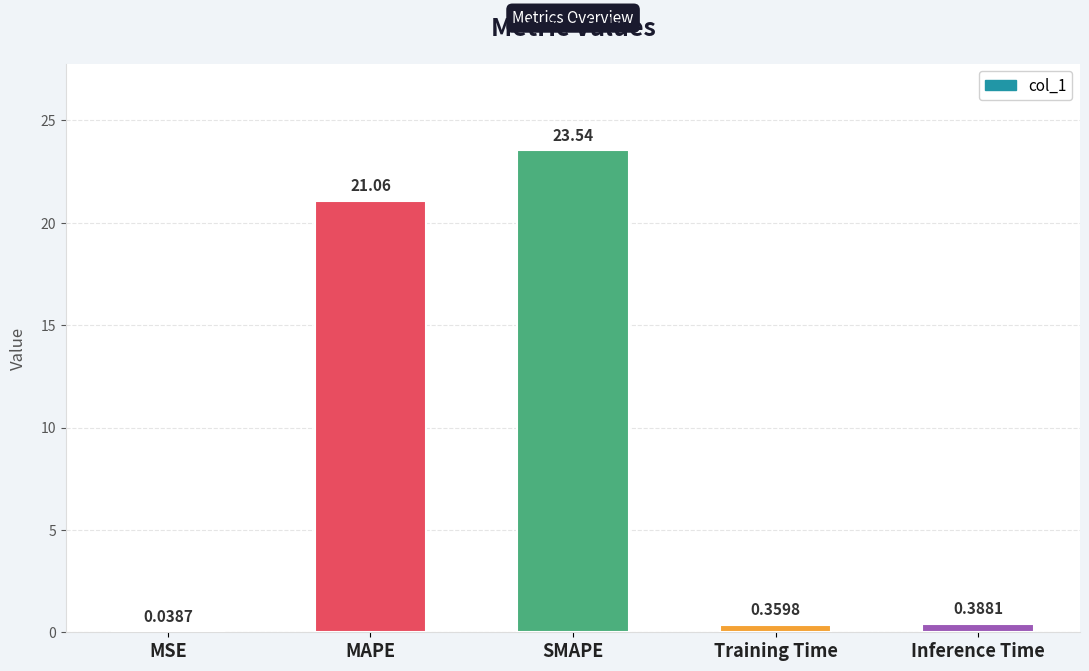

What is the sum of the values at SMAPE and Training Time?

23.9